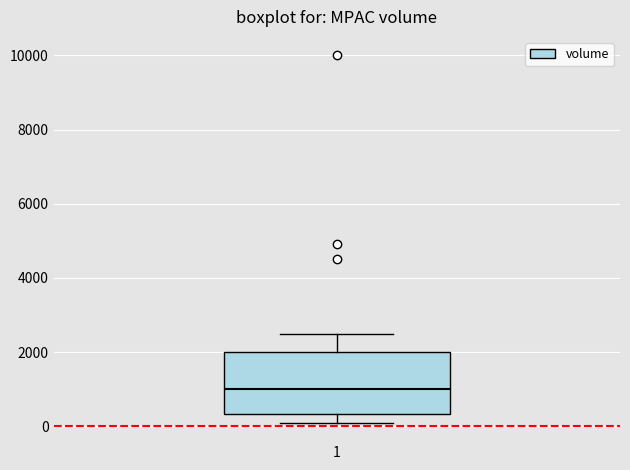

Transcribe this box plot: give where the median line is, the range the box spans, and where the two whiskers end, as read against the y-axis. The values are not printed on the chart, so give them approximately, as read against the axis.

median 1000, box 400 to 2000, whiskers 200 to 2600